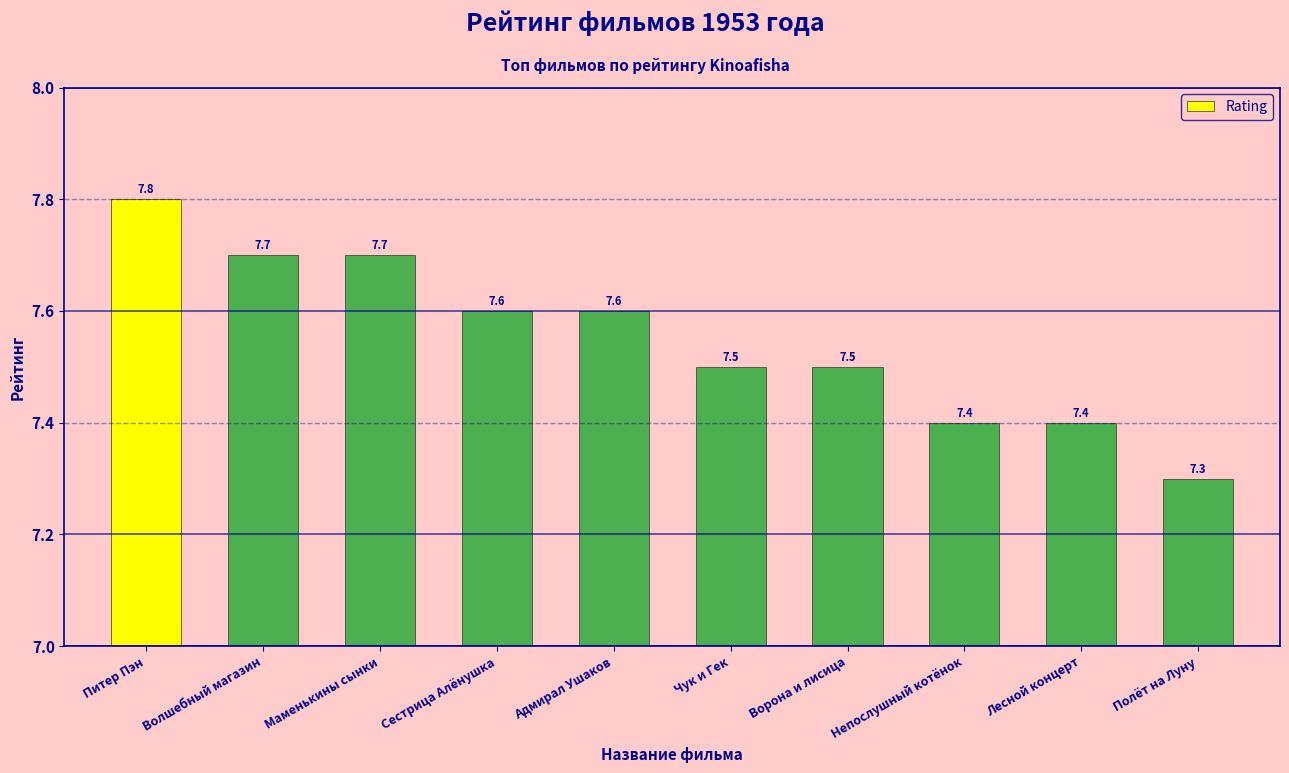

What is the label of the 10th bar from the right?

Питер Пэн